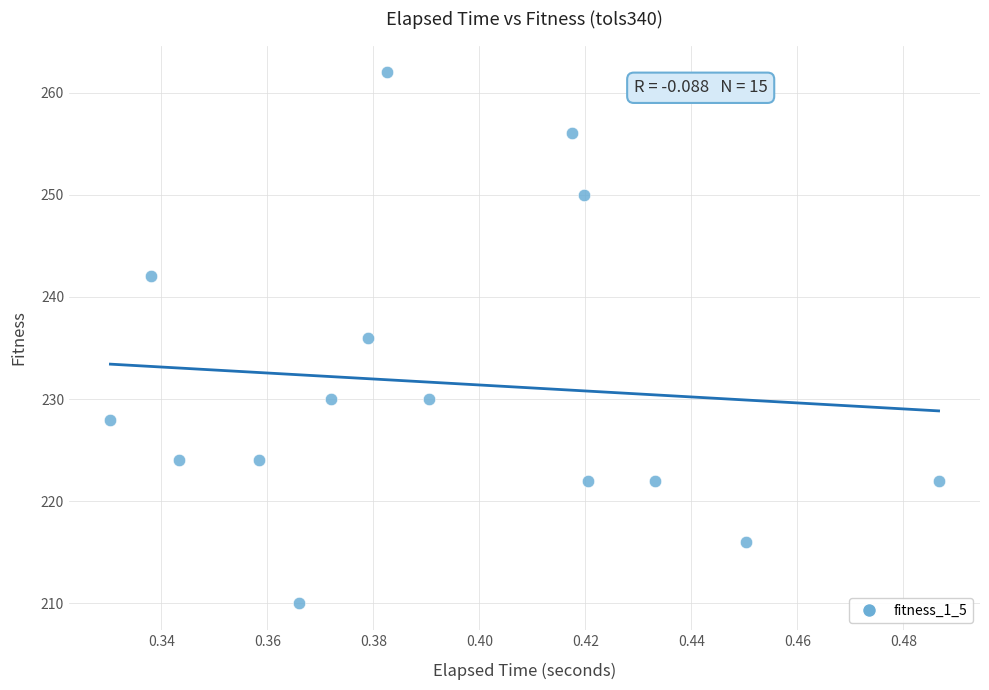

What is the range of Y values (max minus min)?

52